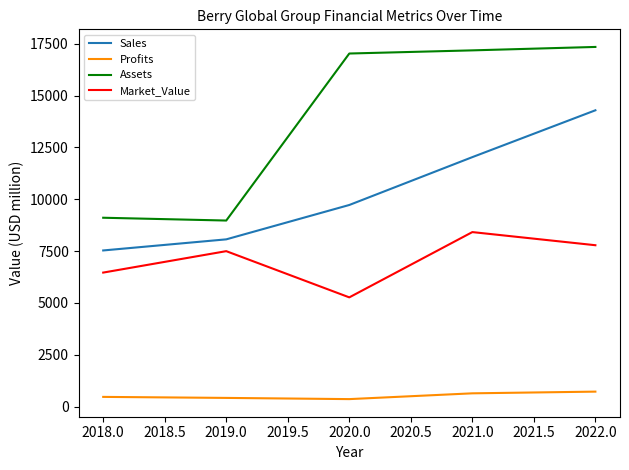

Read the Profits value at 2018.0.

470